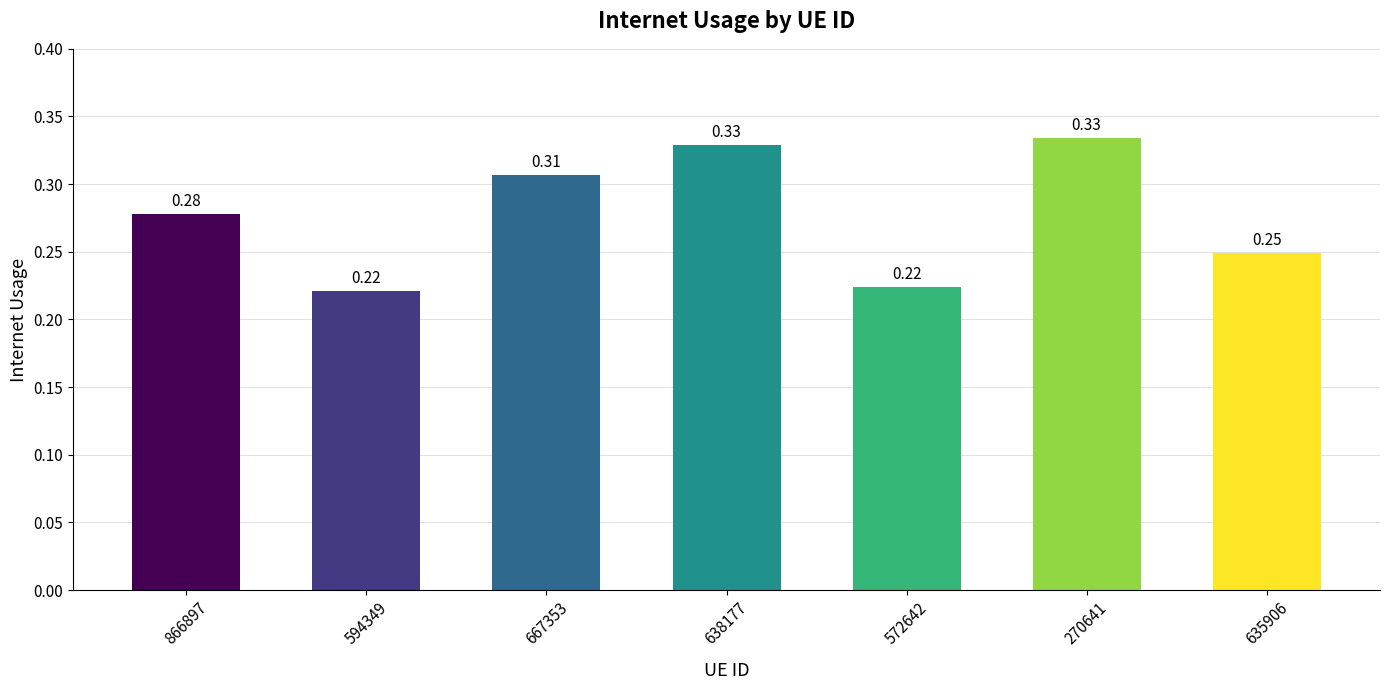

Which category has the highest value across all series?

270641